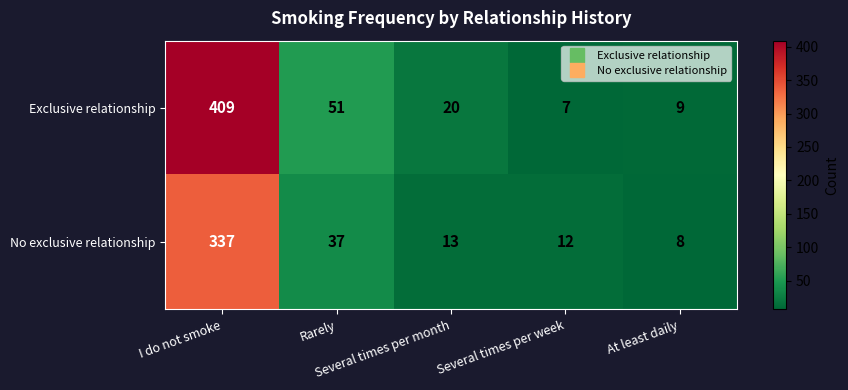

What is the difference between the maximum and minimum values in the Exclusive relationship series?

402